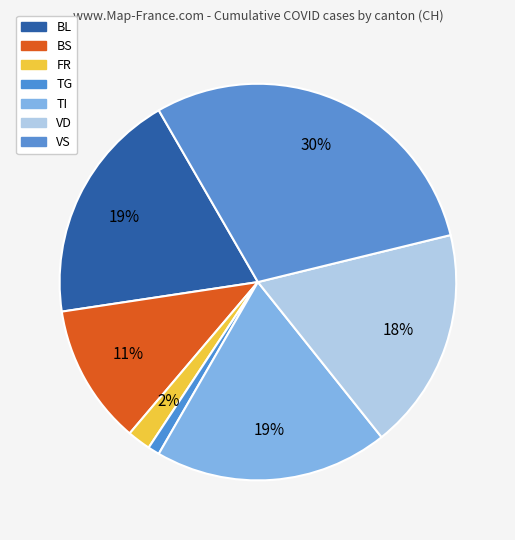

Is it true that FR is 2% of the pie?

True